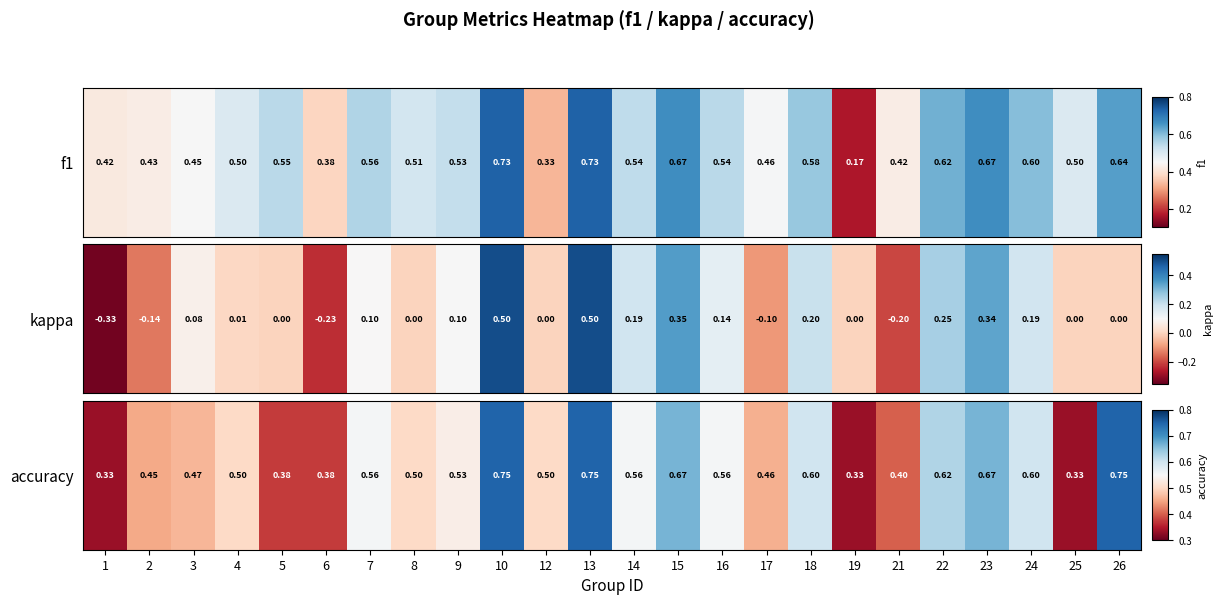

What value does the data have at 18?

0.6